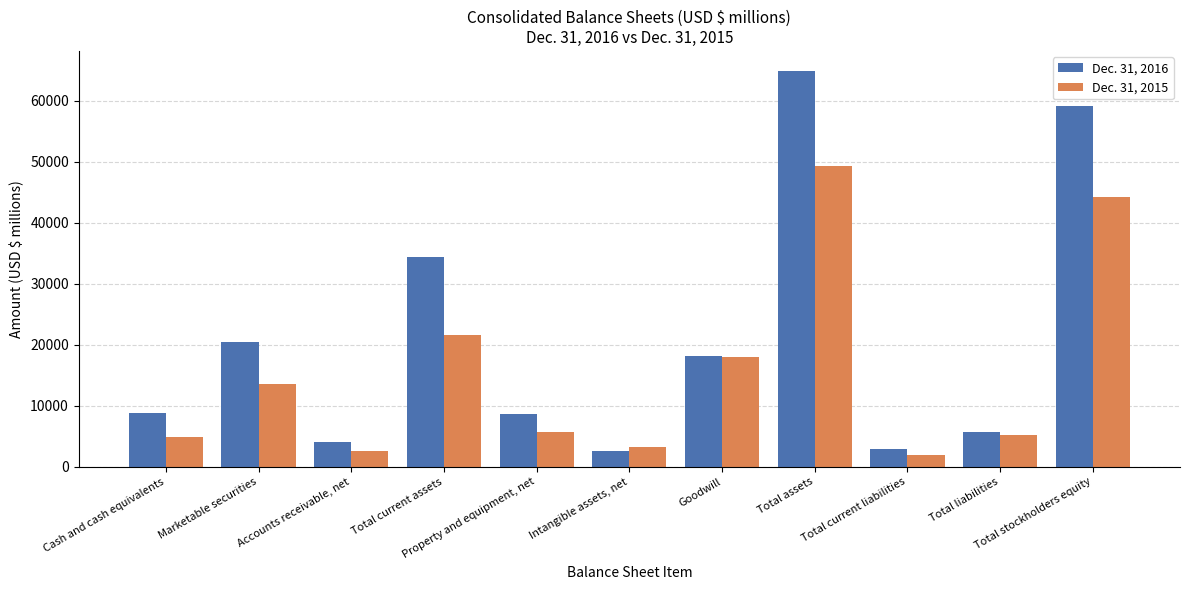

What is the average value of the Dec. 31, 2016 series?

20899